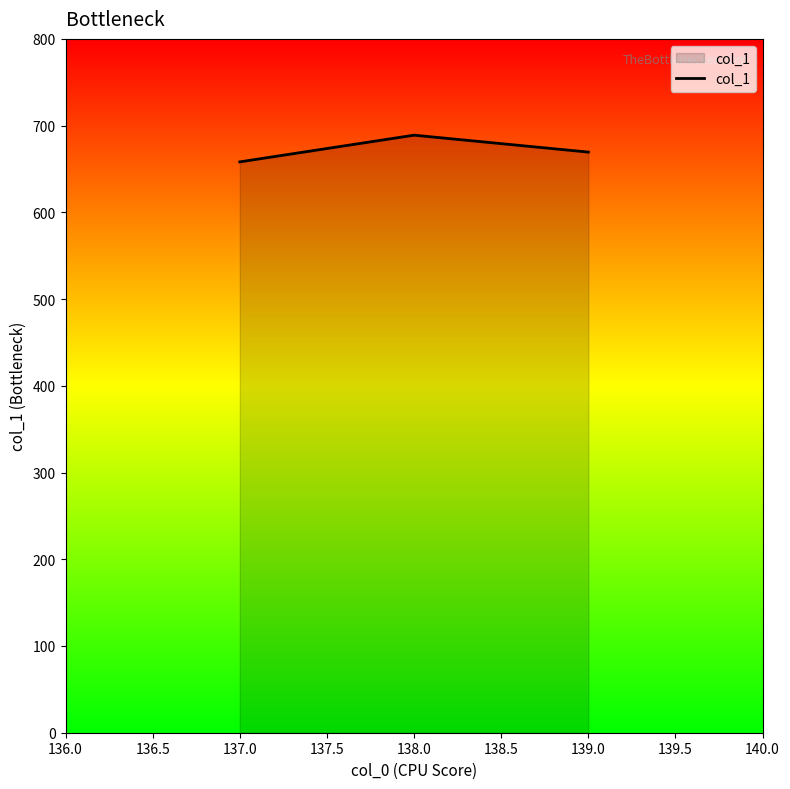

At which label is the value closest to 673?

139.0